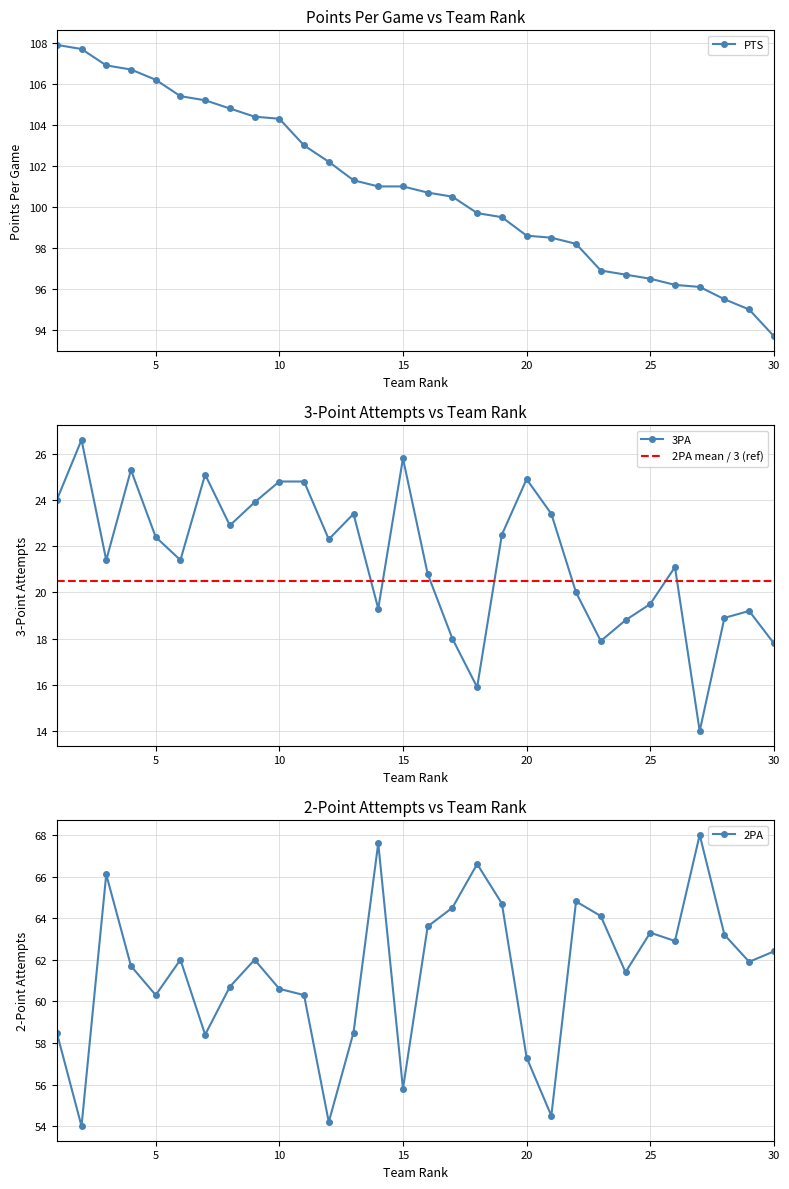

True or false: PTS and 2PA intersect in this chart.

False